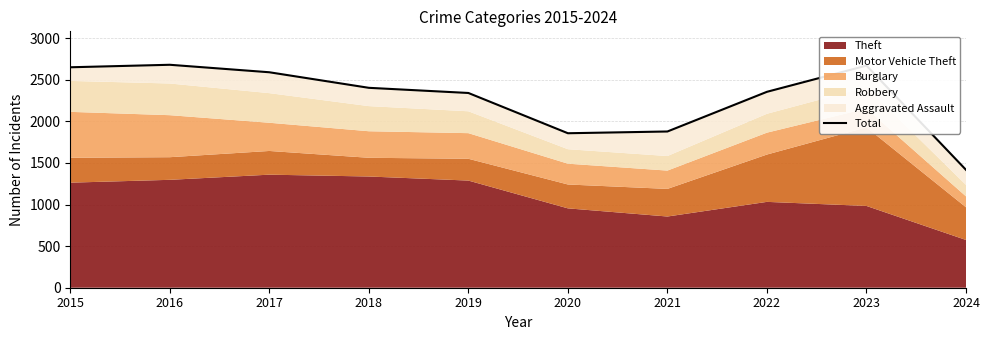

What is the difference between the values at 2023 and 2019?

329